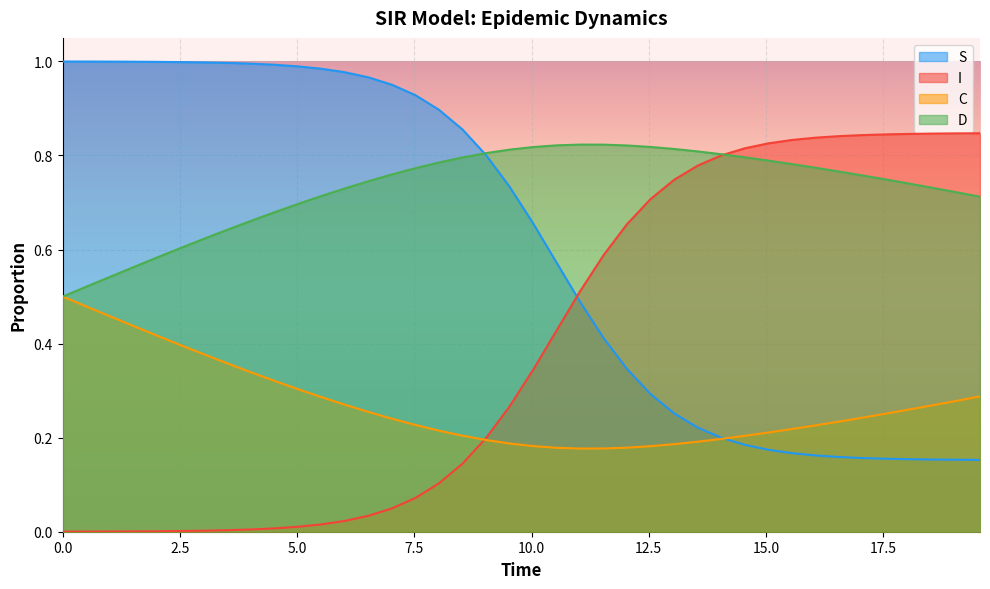

Is the value of S at 16.555183946488295 greater than the value of I at 0.5016722408026756?

Yes